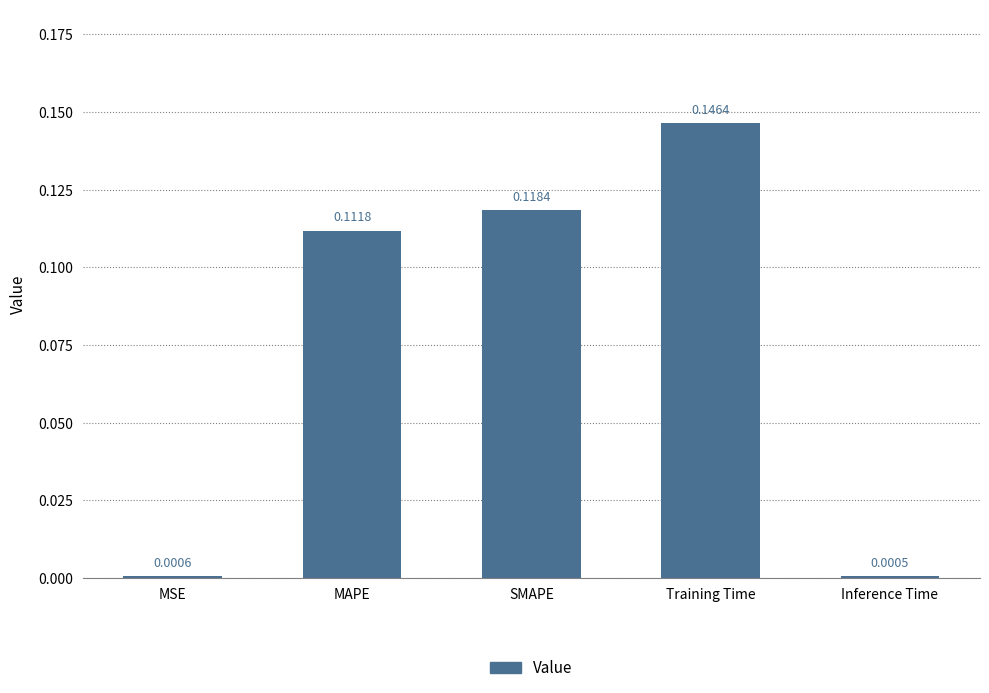

Where is the data nearest to the value 0?

Inference Time